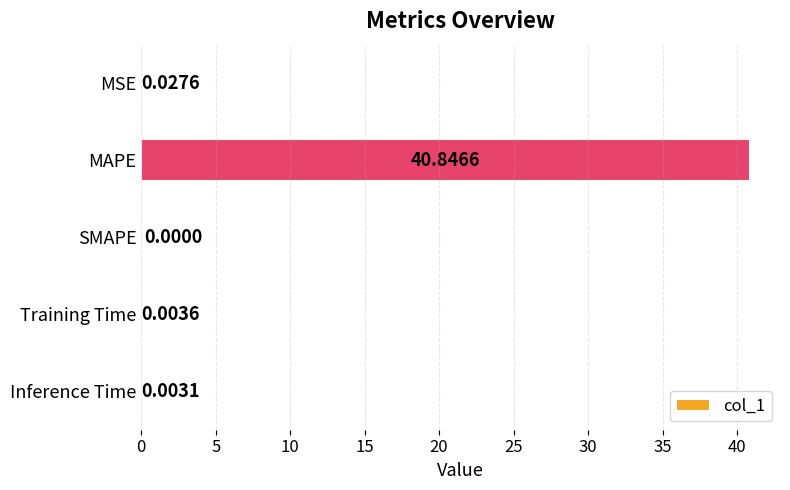

Which has a higher value, MSE or Inference Time?

MSE